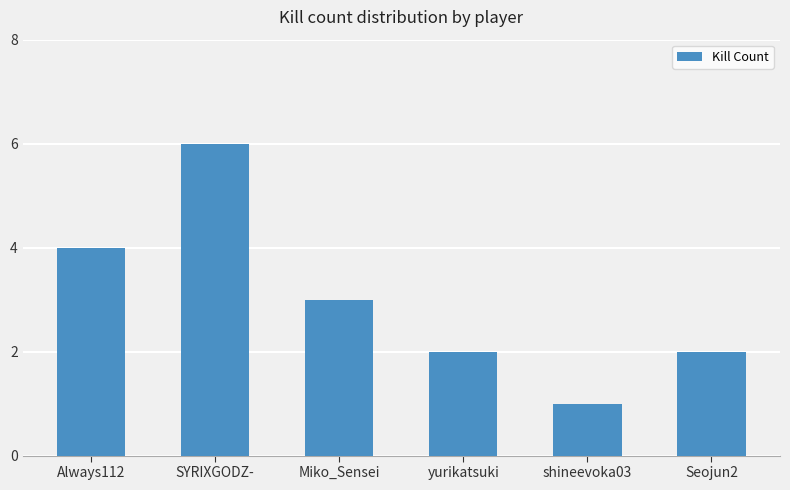

Are the bars grouped side by side (vs. stacked)?

No